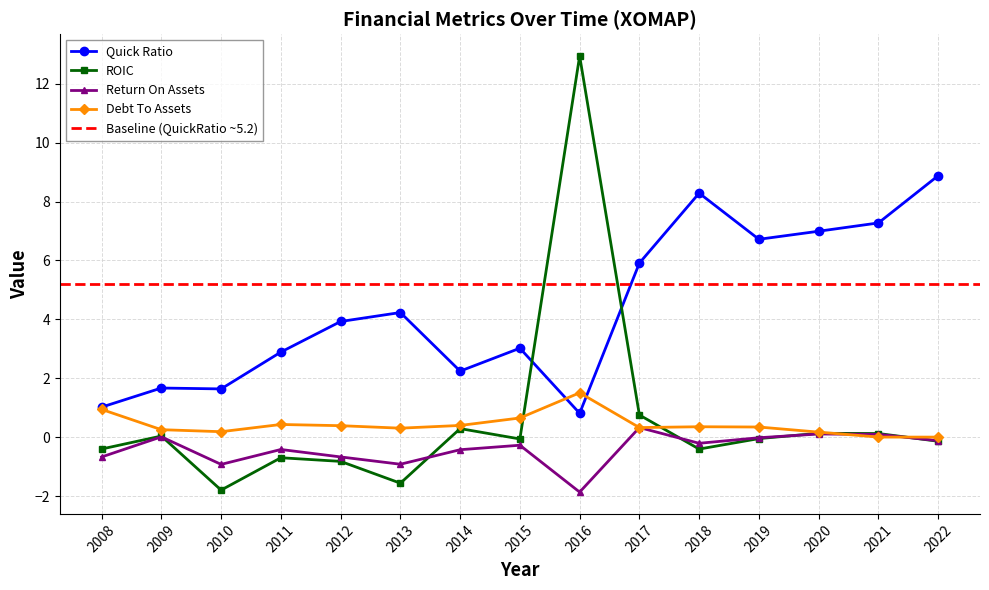

Reading right to left, transcribe all the data shown in this chart.

debtToAssets: 0.0	0.0	0.2	0.3	0.4	0.3	1.5	0.6	0.4	0.3	0.4	0.4	0.2	0.3	0.9
roic: -0.1	0.1	0.1	-0.0	-0.4	0.8	12.9	-0.1	0.3	-1.6	-0.8	-0.7	-1.8	0.0	-0.4
quickRatio: 8.9	7.3	7.0	6.7	8.3	5.9	0.8	3.0	2.2	4.2	3.9	2.9	1.6	1.7	1.0
ReturnOnAssets: -0.1	0.1	0.1	-0.0	-0.2	0.3	-1.9	-0.3	-0.4	-0.9	-0.7	-0.4	-0.9	0.0	-0.7